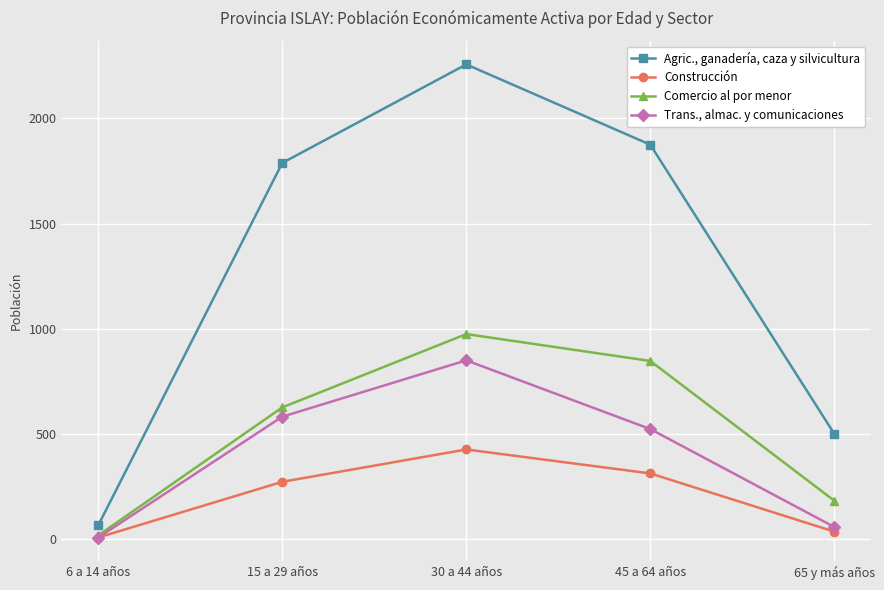

Which series changed the most between 30 a 44 años and 65 y más años?

Agric., ganadería, caza y silvicultura